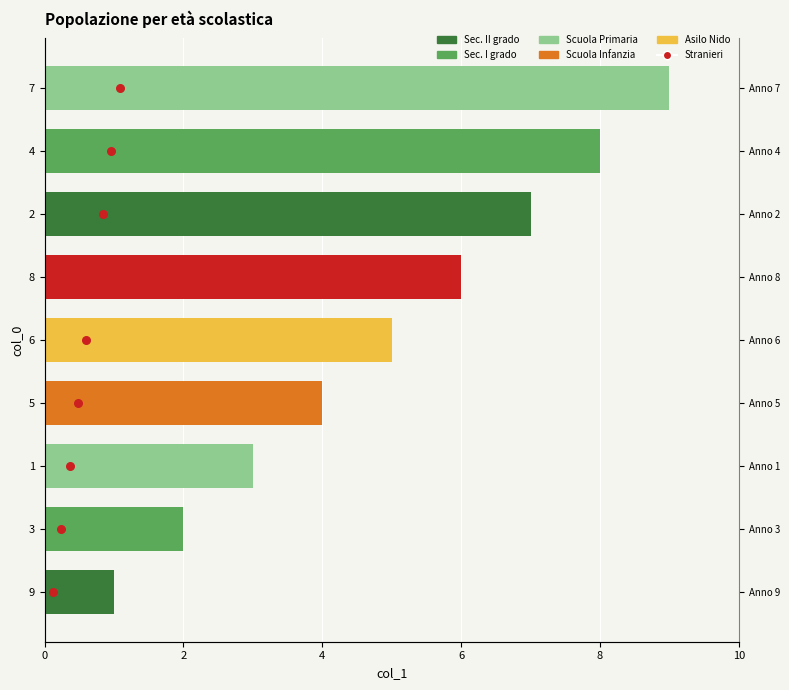

Which series reaches the maximum Y coordinate?

col_1